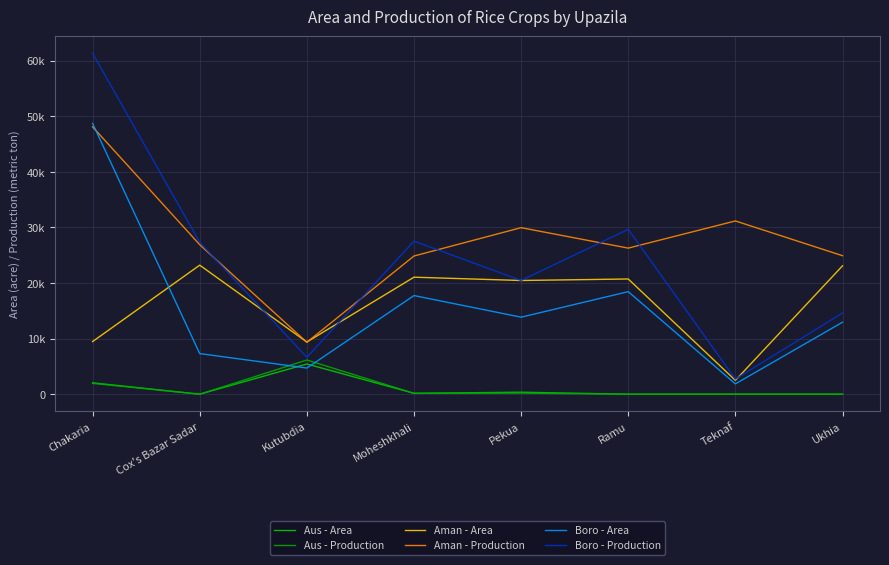

What is the value of the Aus - Production point at the 1st from the left?

1949